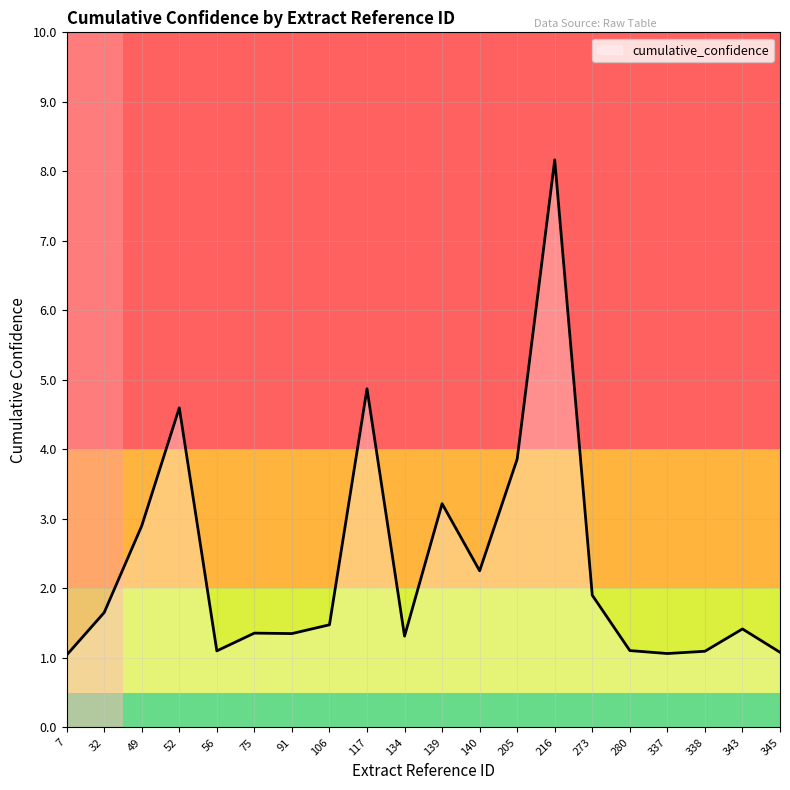

What is the difference between the second highest and minimum values?

3.8